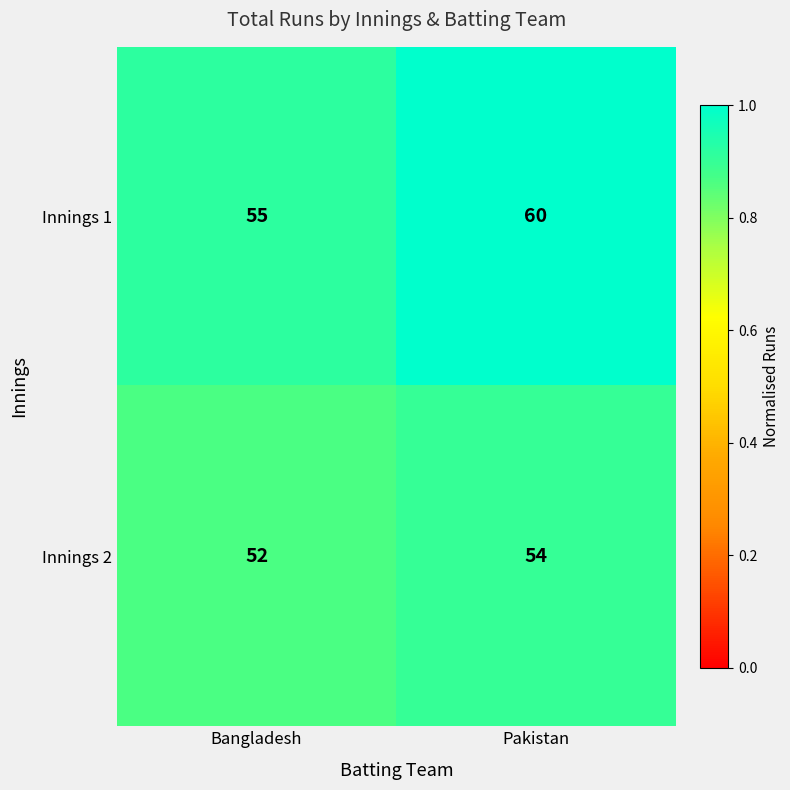

How many categories are shown in the chart?

2